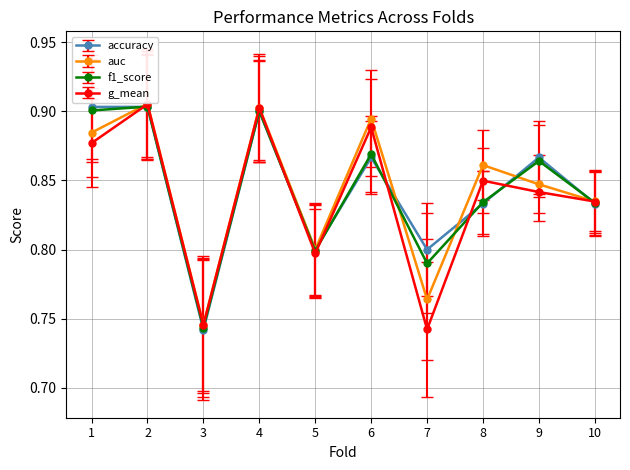

Count the auc values in the range 0 to 1.

10